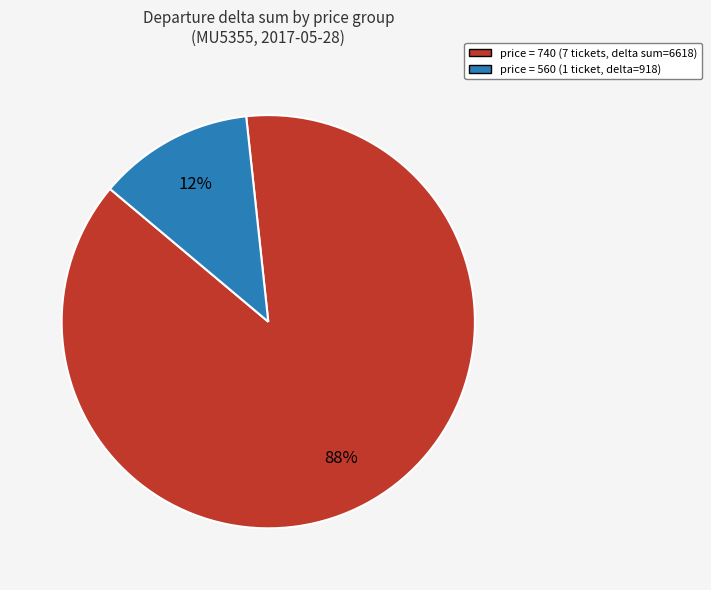

To the nearest percent, what is the difference between the largest and smallest slice percentages?

76%